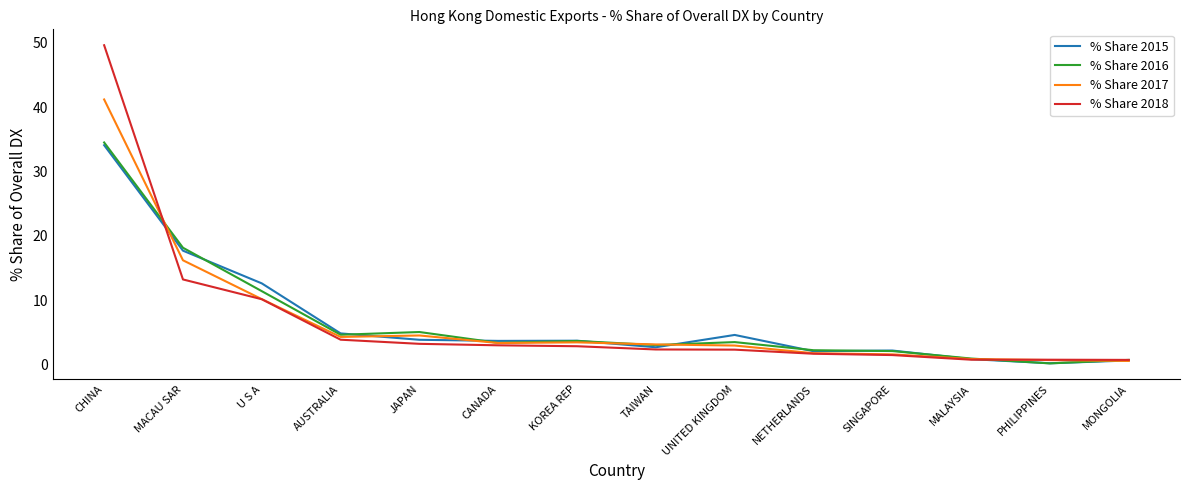

True or false: % Share 2015 has a value of 4.8 at AUSTRALIA.

True